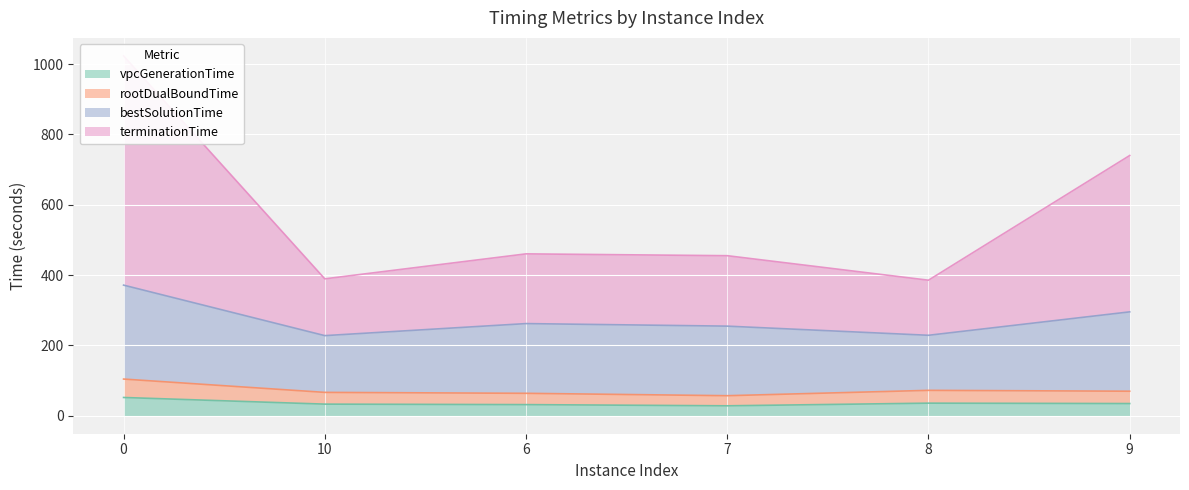

What is the maximum value for vpcGenerationTime?

51.9